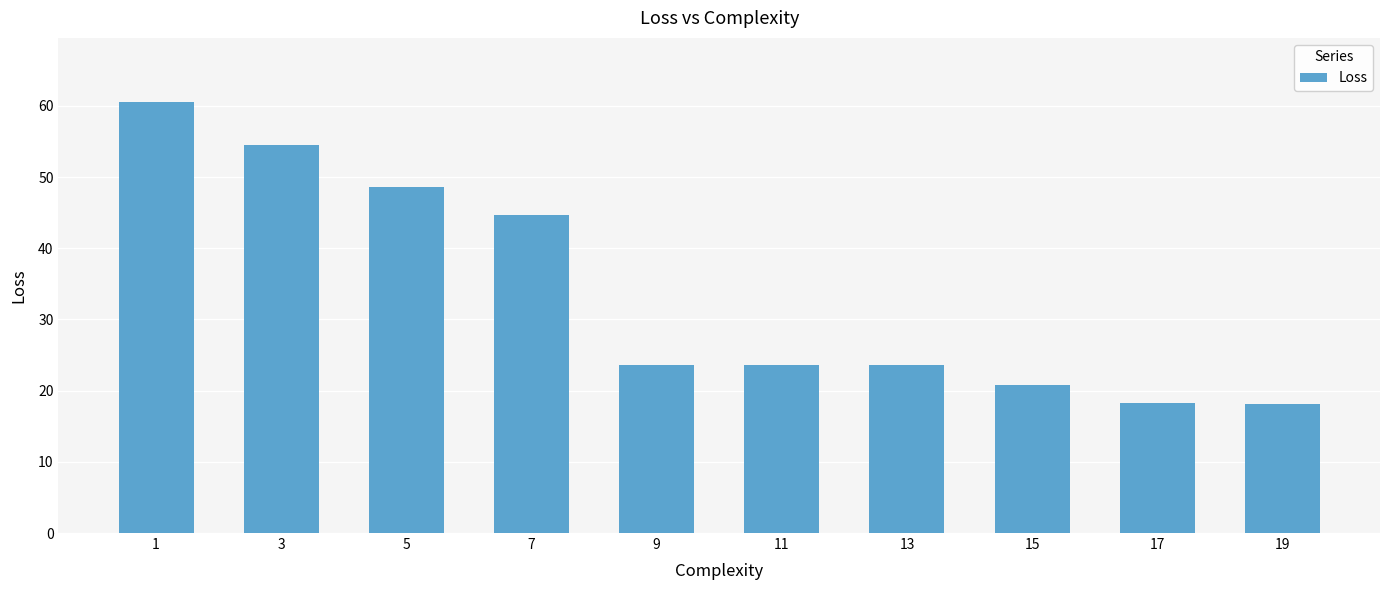

How many values exceed 23?

7